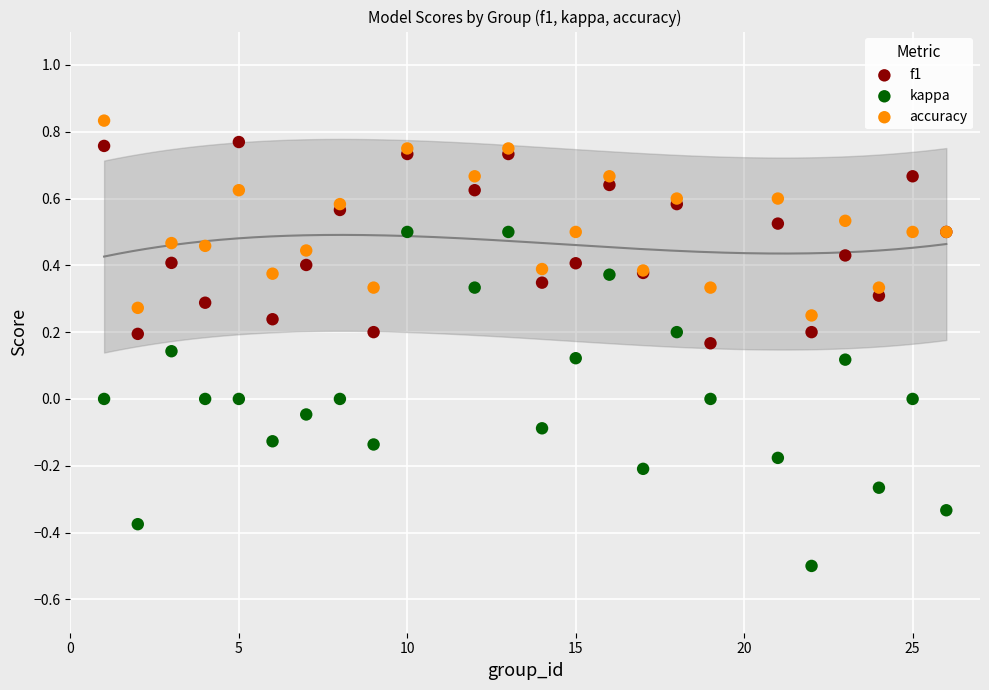

What is the X range (max minus min) for the scatter plot?

25.0